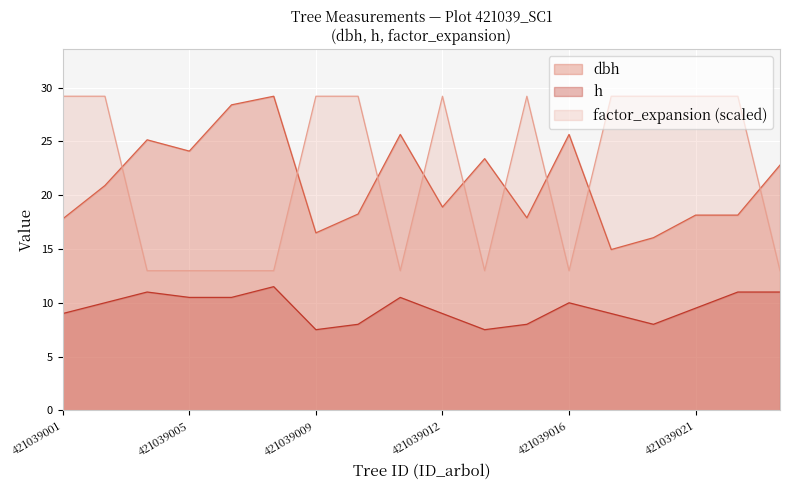

The value of dbh at 421039004 is 25.1. True or false?

True